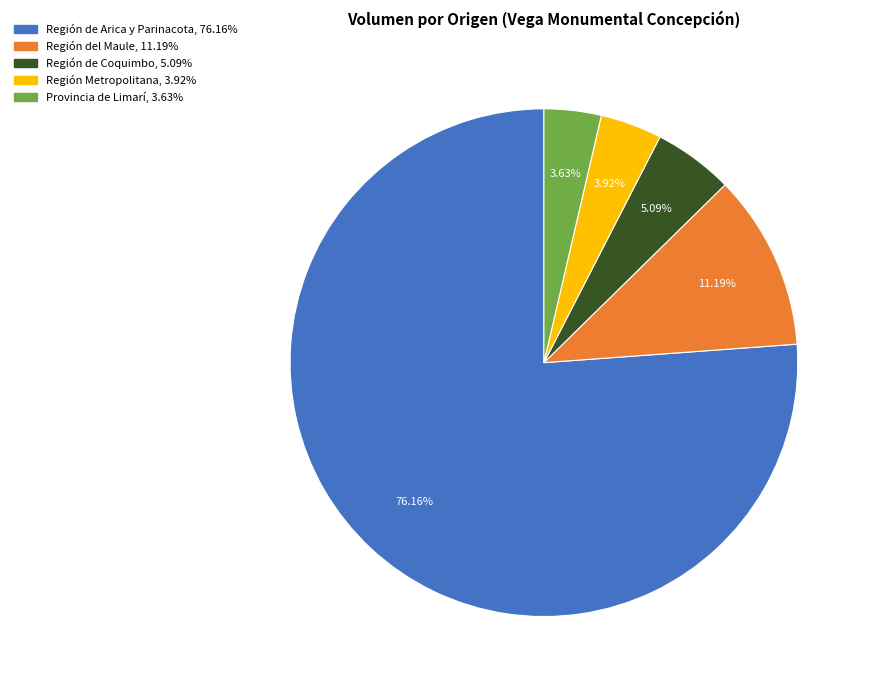

Does any single category account for the majority?

Yes